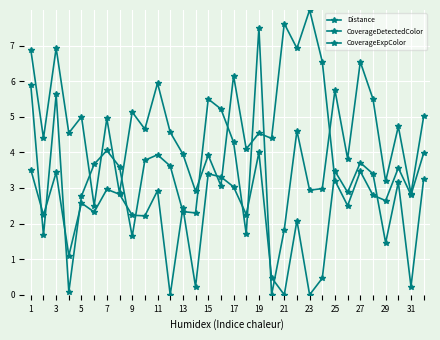

How many values in the CoverageExpColor series are below 2?

9